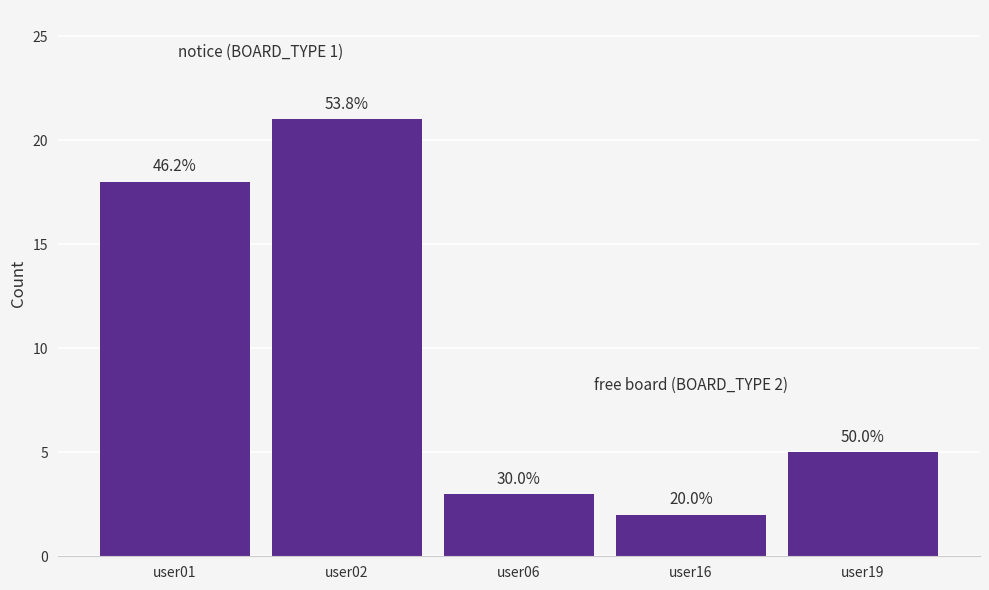

At how many categories does at least one series exceed 19?

1